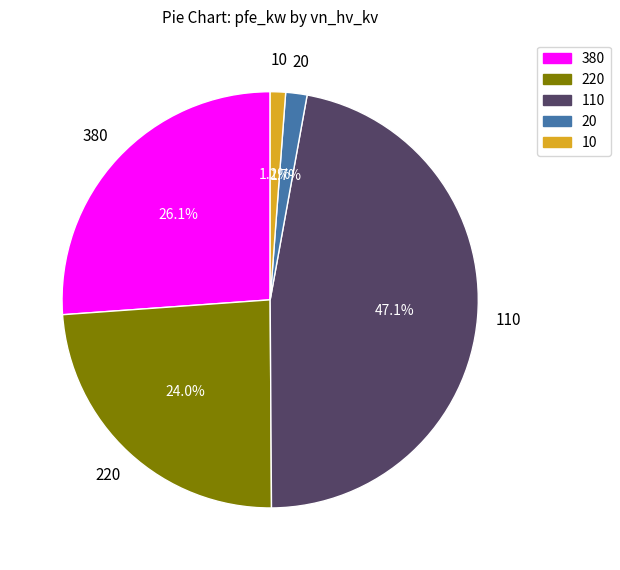

What is the largest slice in the pie chart?

110